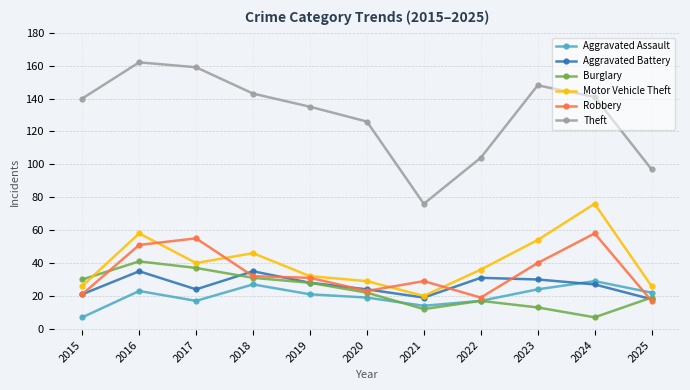

What are all the series names shown in the legend?

Aggravated Assault, Aggravated Battery, Burglary, Motor Vehicle Theft, Robbery, Theft